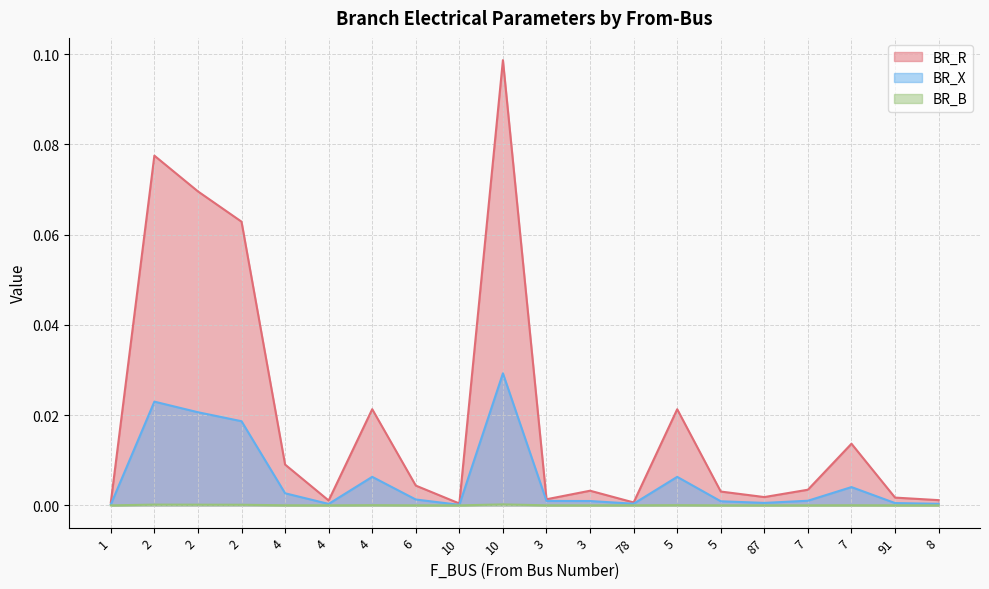

At how many categories does at least one series exceed 0?

20